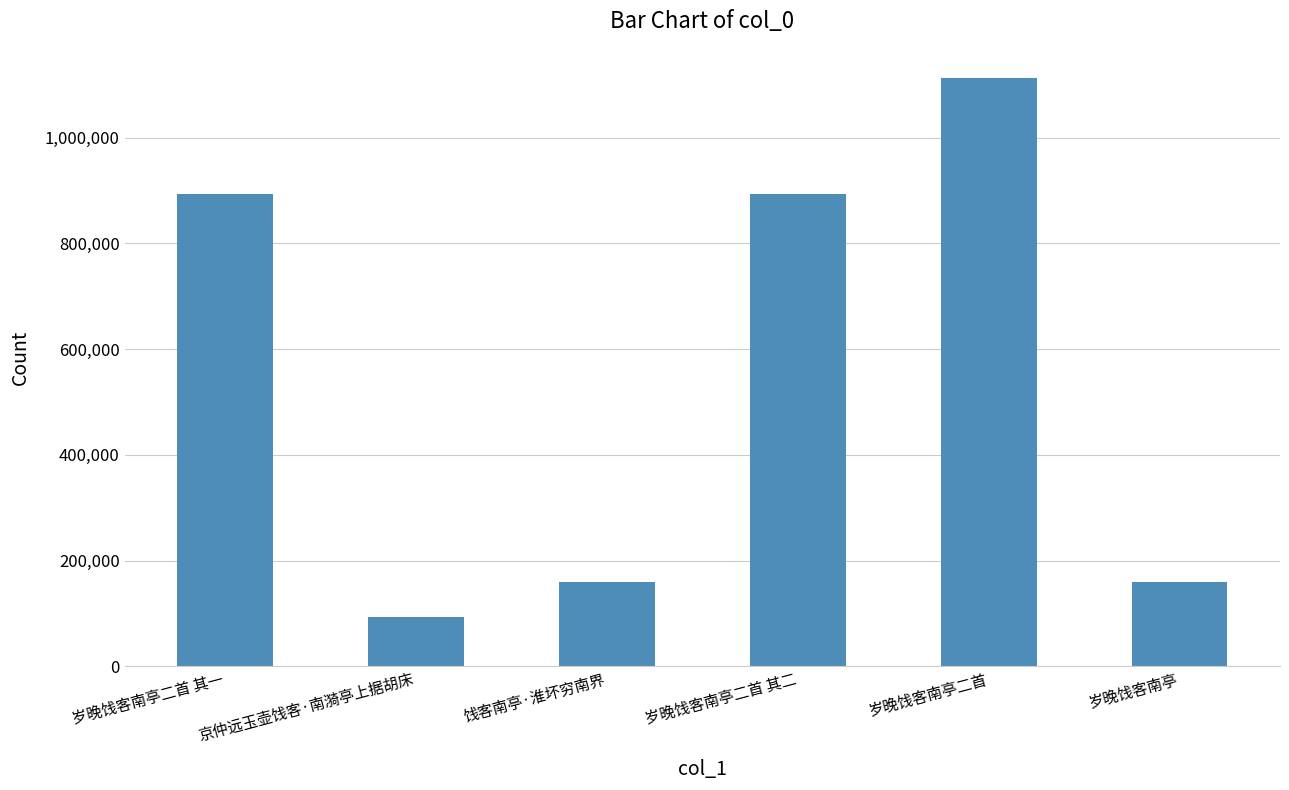

The value at 京仲远玉壶饯客·南漪亭上据胡床 is 36940. True or false?

False